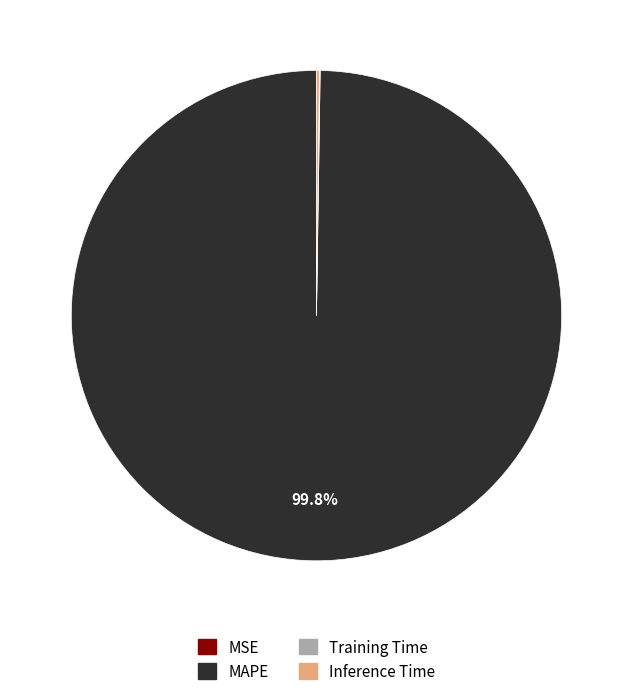

Which category accounts for the majority?

MAPE